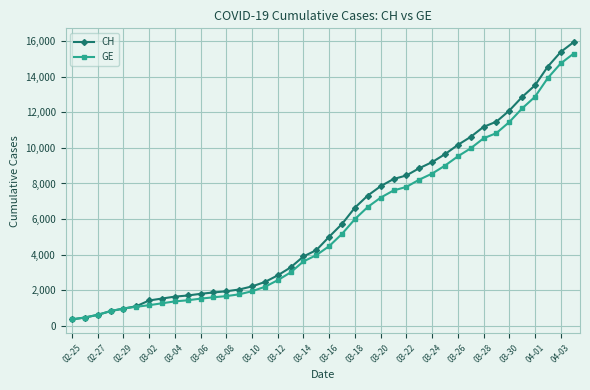

List the series in order of their overall mean, lowest first.

GE, CH